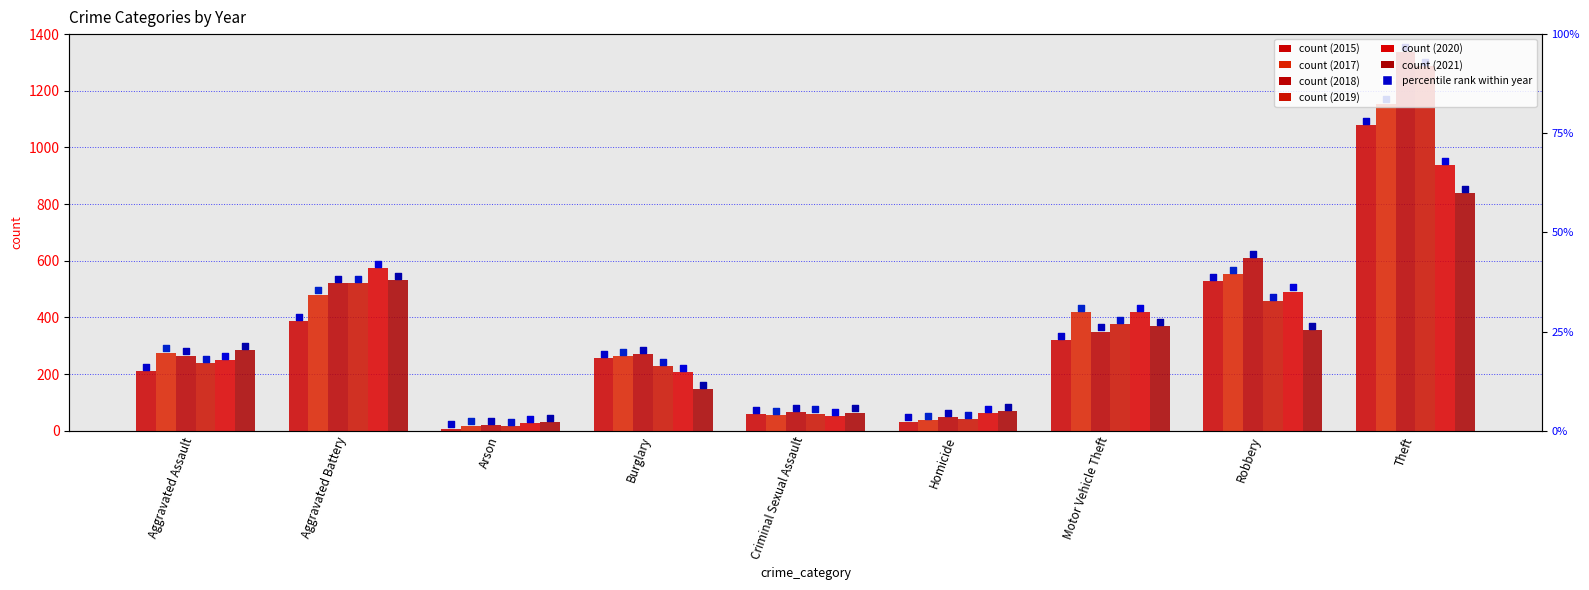

Is the value of 2017 at Aggravated Assault greater than the value of 2018 at Criminal Sexual Assault?

Yes